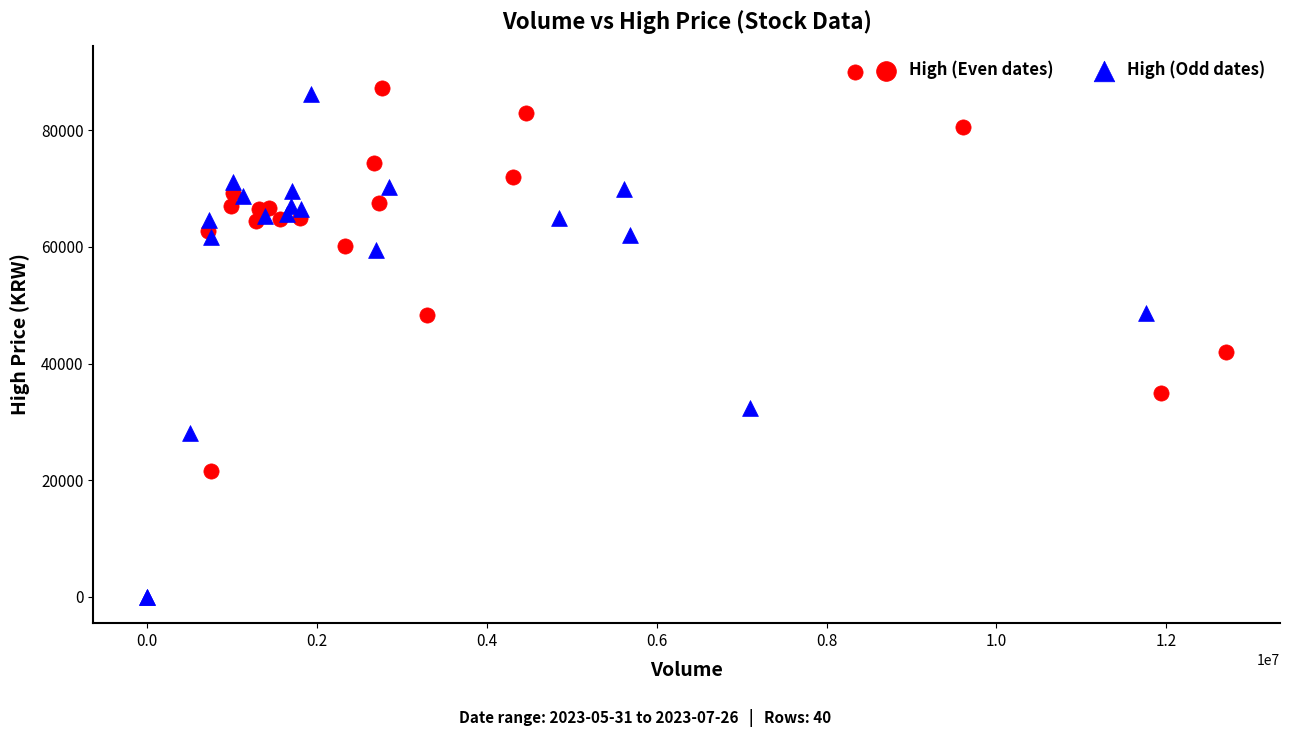

Which series reaches the minimum Y coordinate?

High (Odd dates)